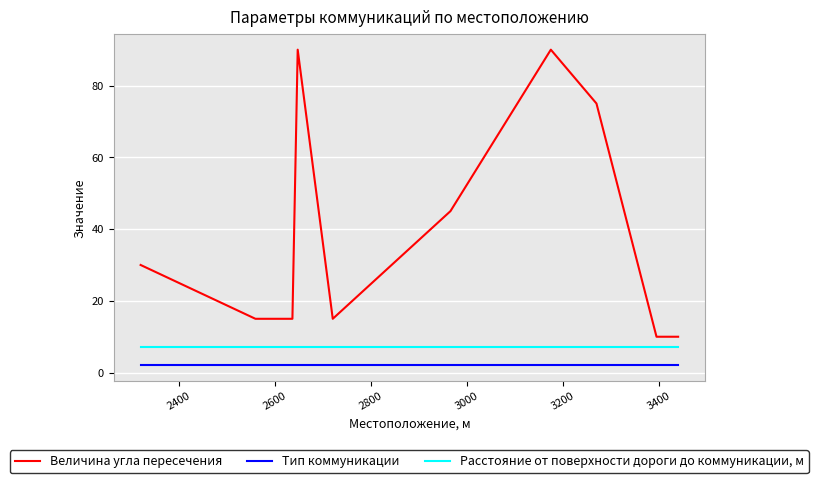

Reading left to right, list all the values displayed in this chart.

Величина угла пересечения: 30	15	15	90	15	45	90	75	10	10
Тип коммуникации: 2	2	2	2	2	2	2	2	2	2
Расстояние от поверхности дороги до коммуникации, м: 7	7	7	7	7	7	7	7	7	7